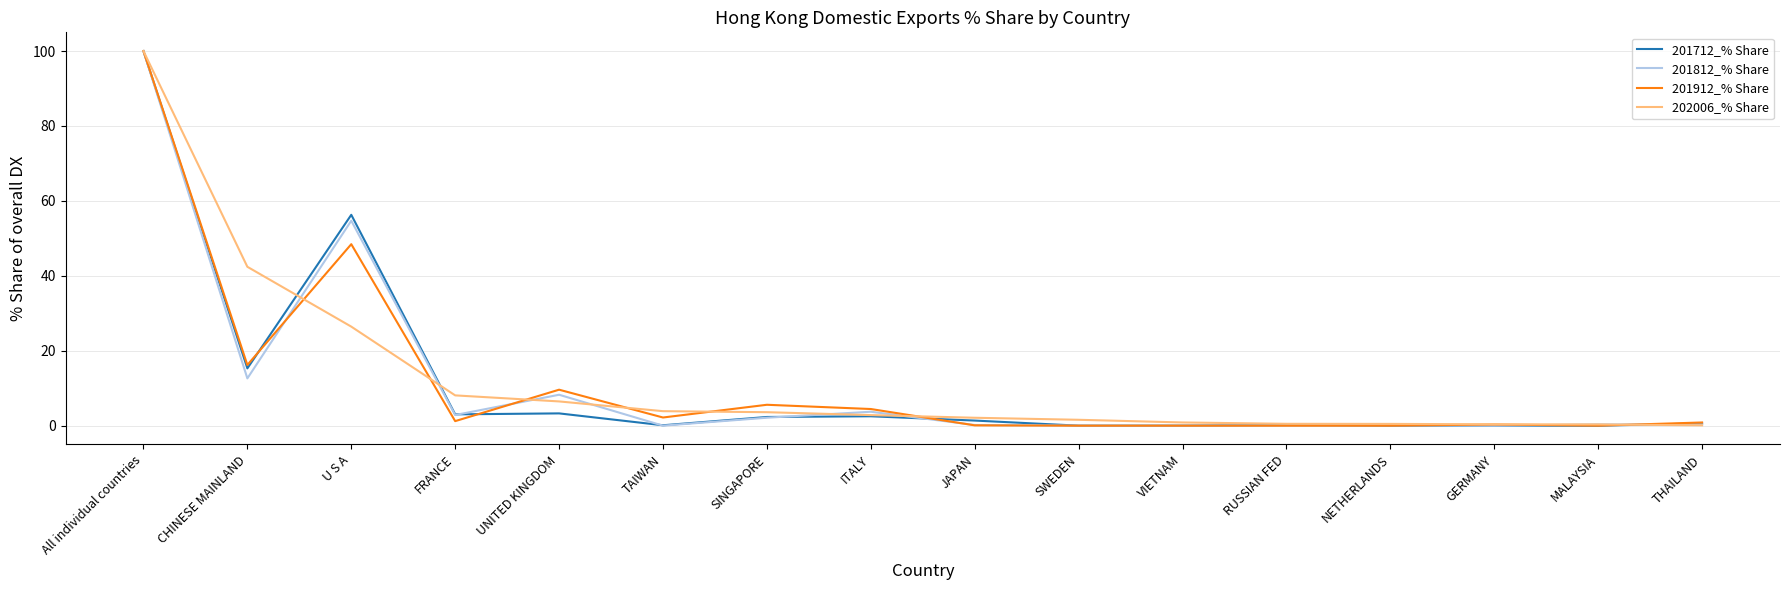

Is it true that 201712_% Share equals 0.6 at THAILAND?

True